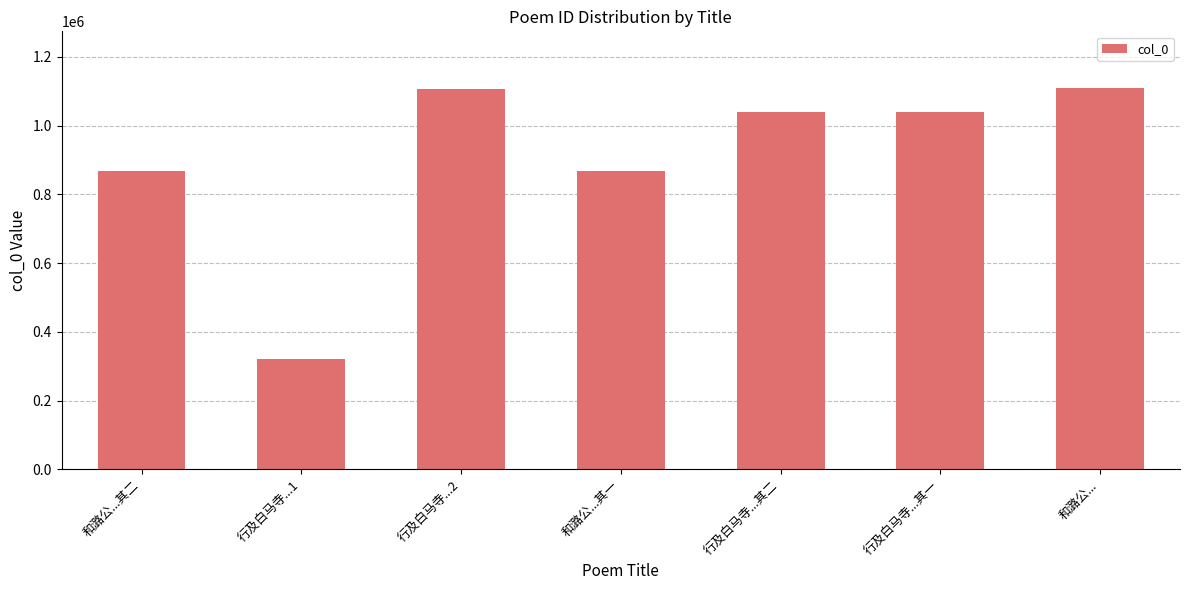

What is the difference between the maximum and minimum values?

787019